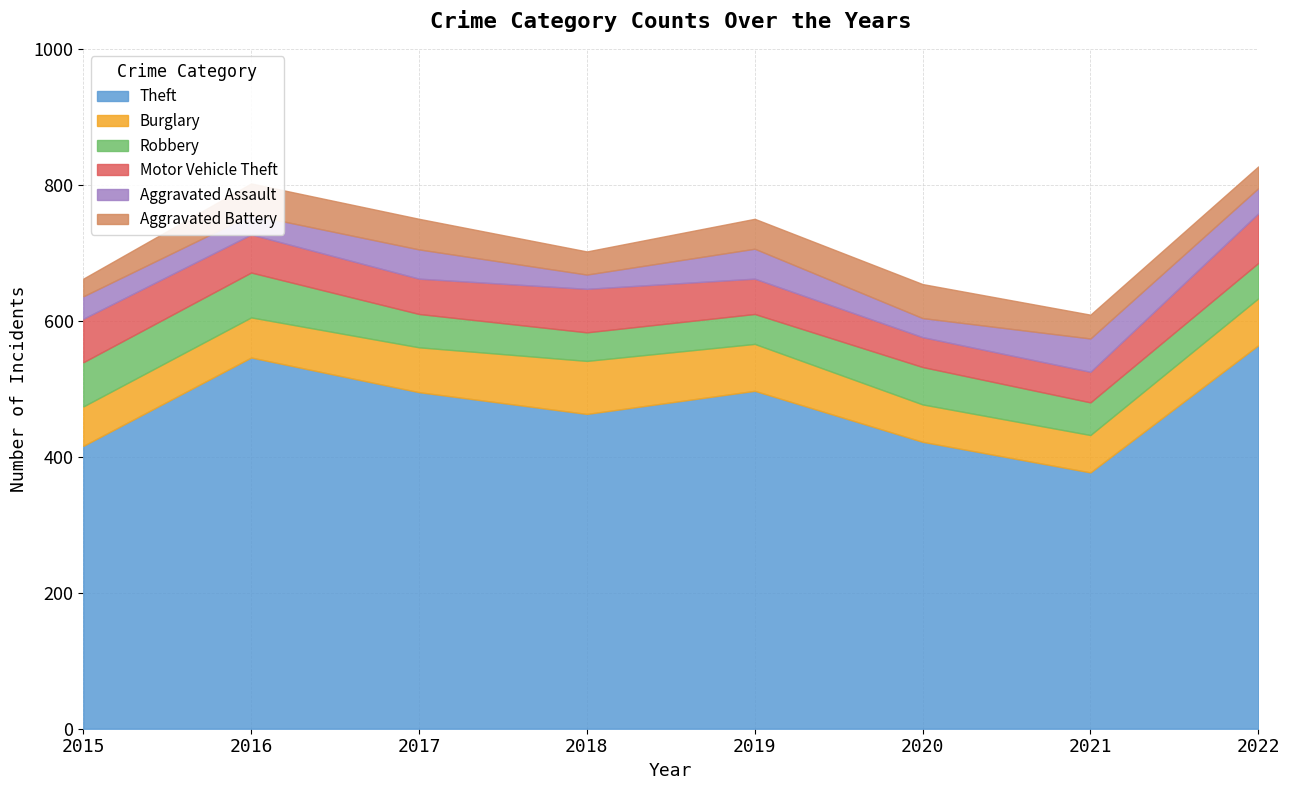

What is the value of the Aggravated Battery point at the 7th from the left?

35